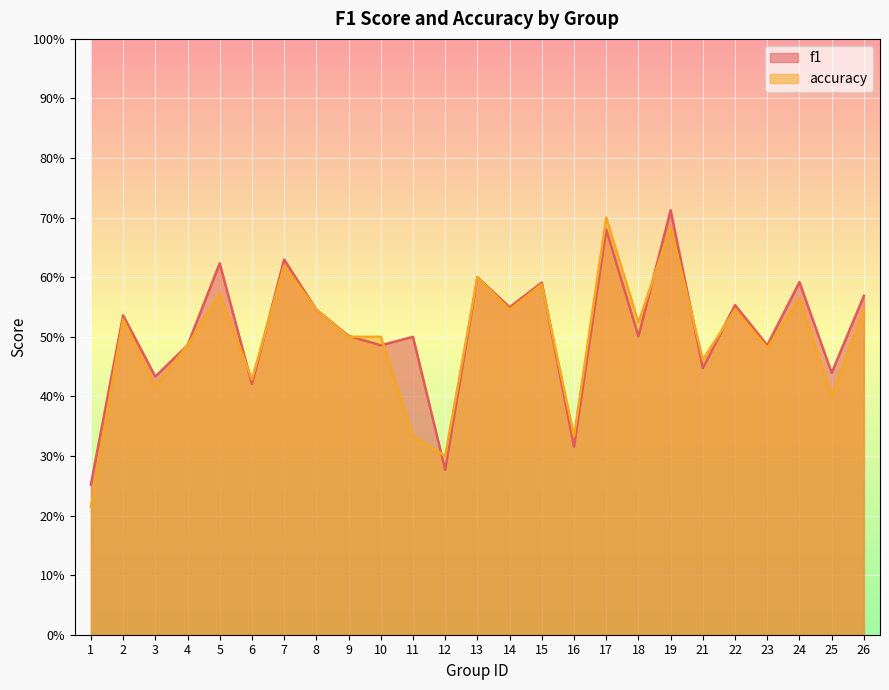

Which category has the lowest value across all series?

1